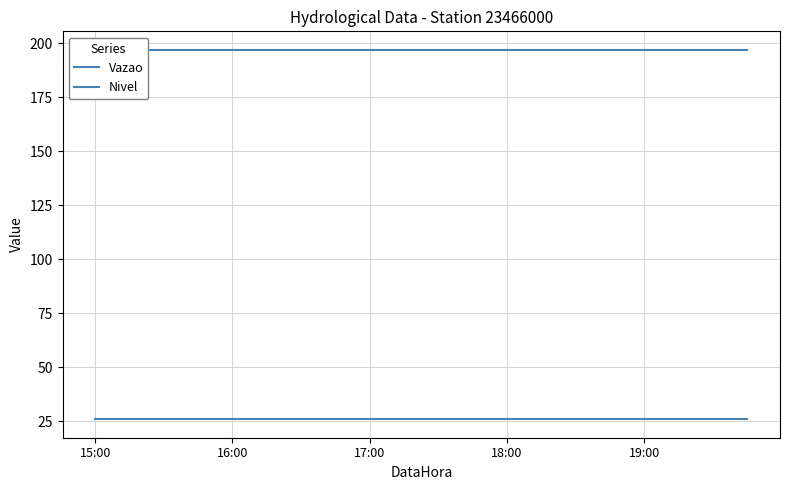

Read the Nivel value at 15:00.

197.0